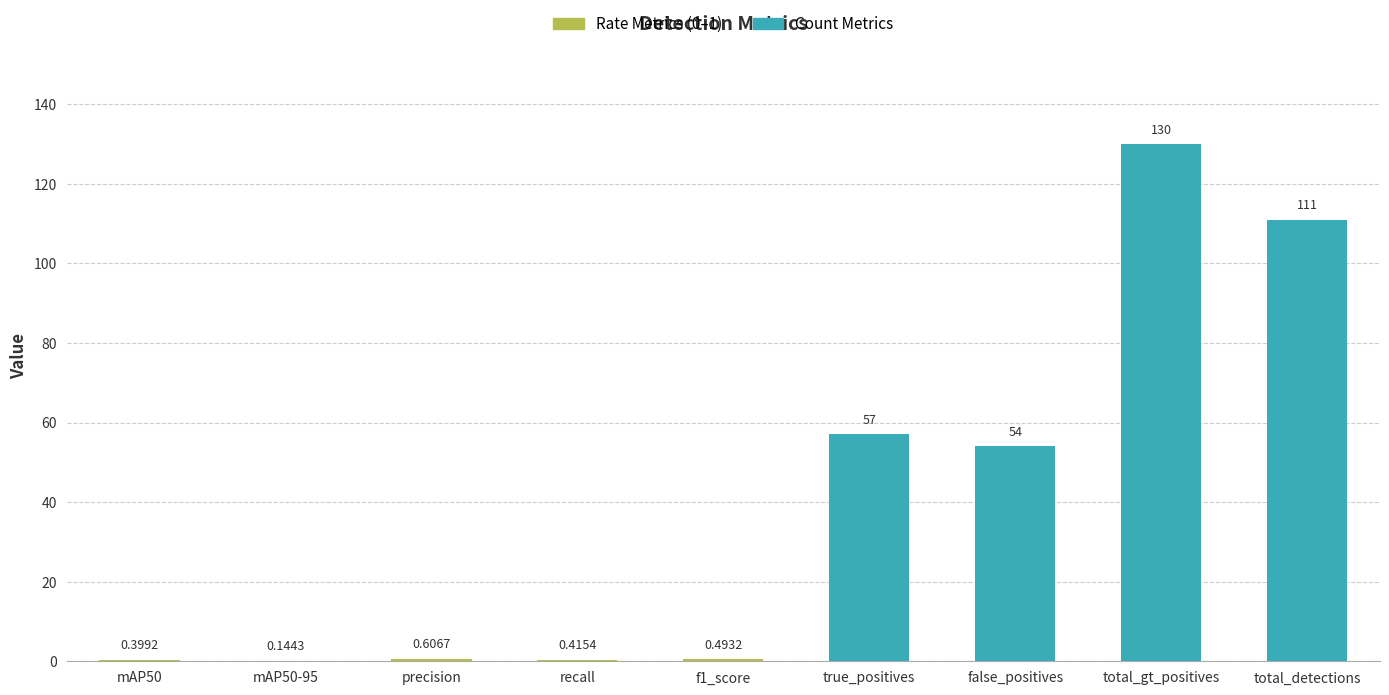

What is the average value?

39.3